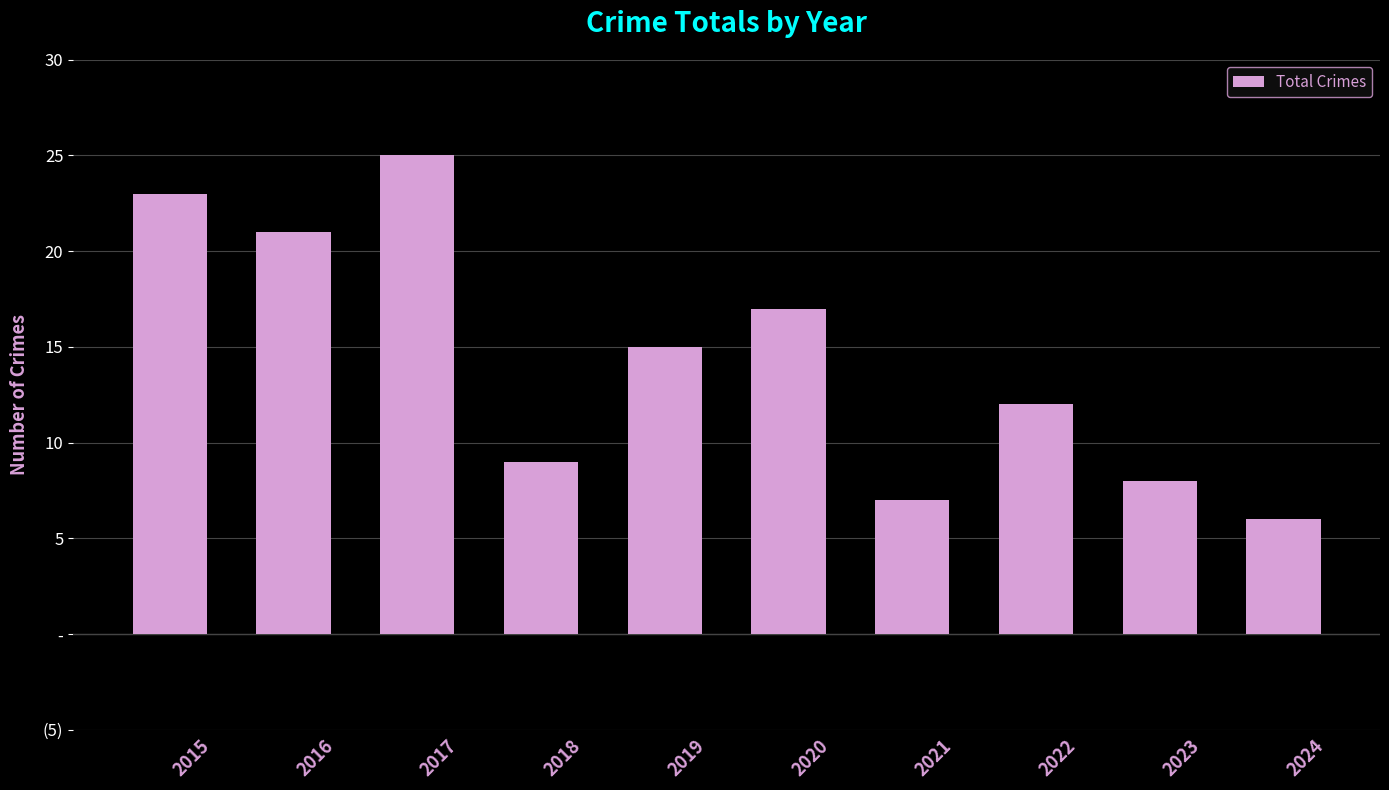

Does the chart contain any negative values?

No